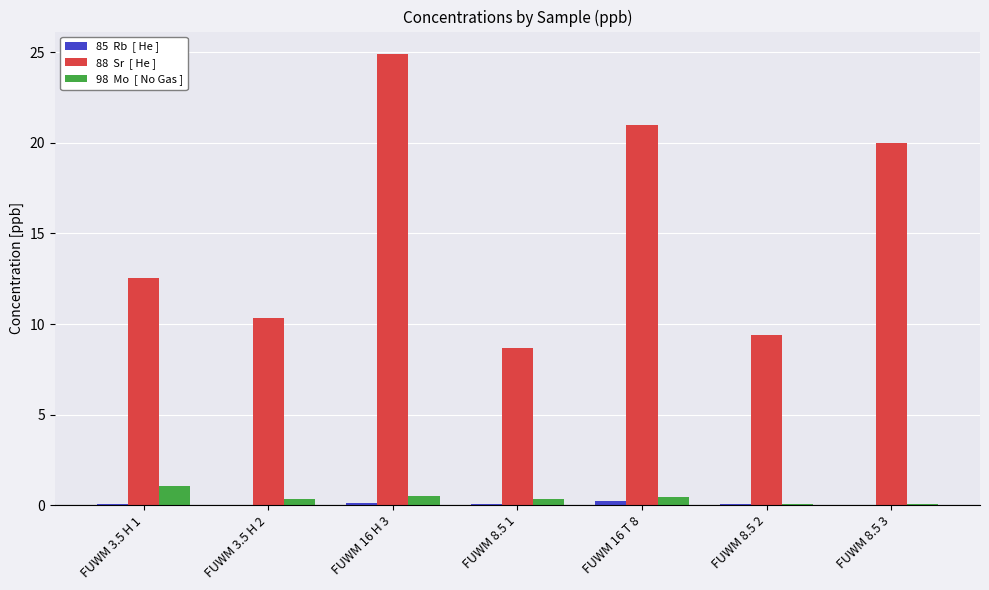

How many series are shown in this chart?

3